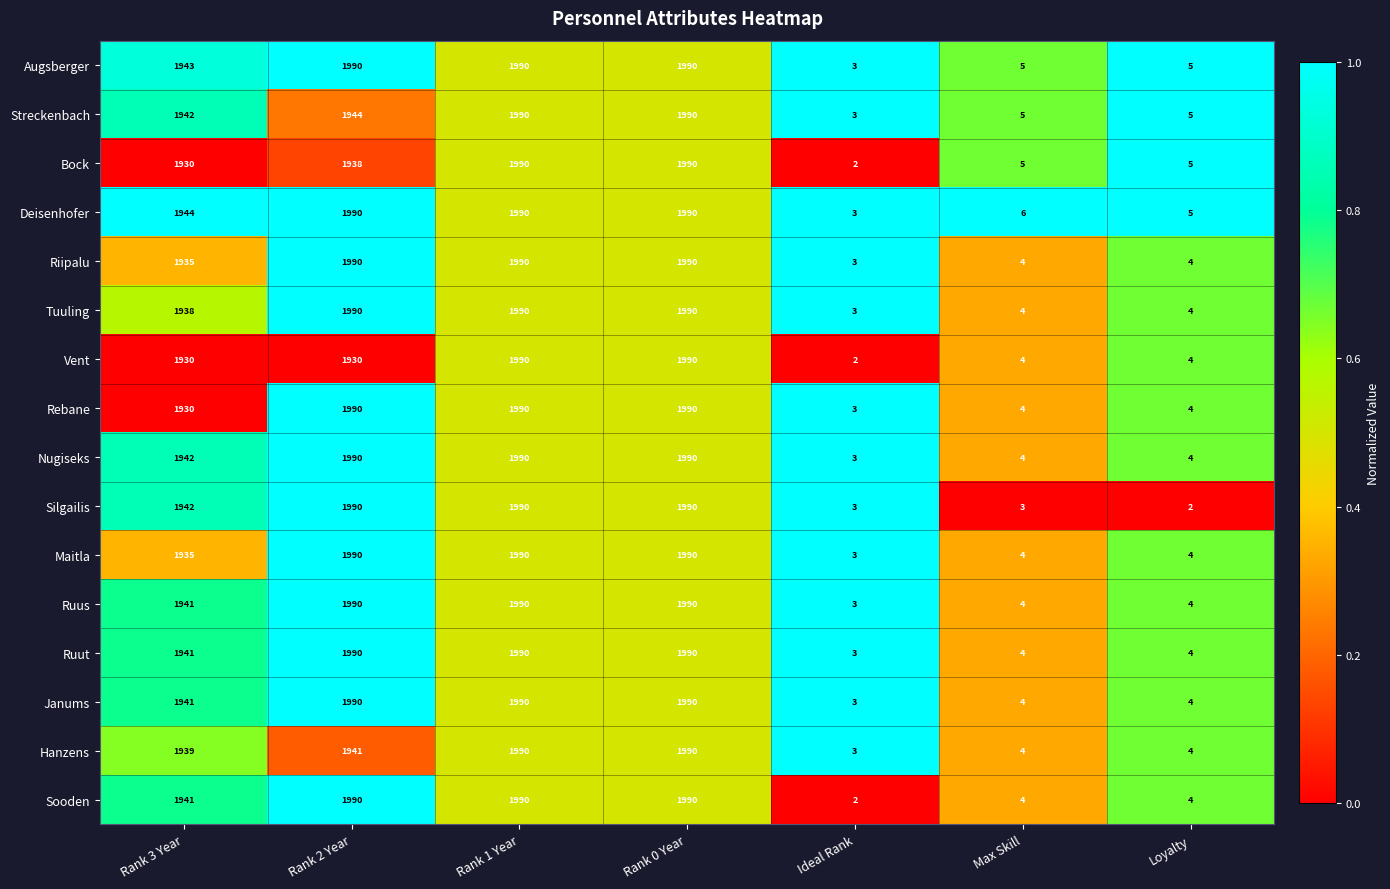

The Rebane series shows 1990 at Rank 2 Year. True or false?

True